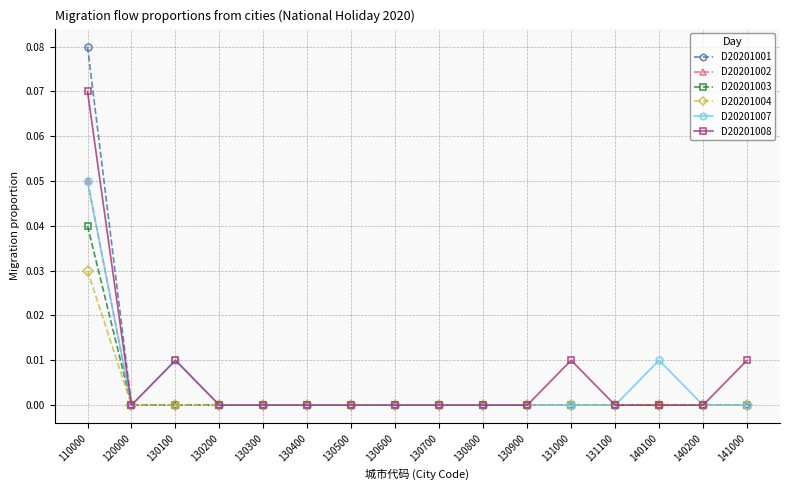

At which label does D20201008 reach its peak?

110000